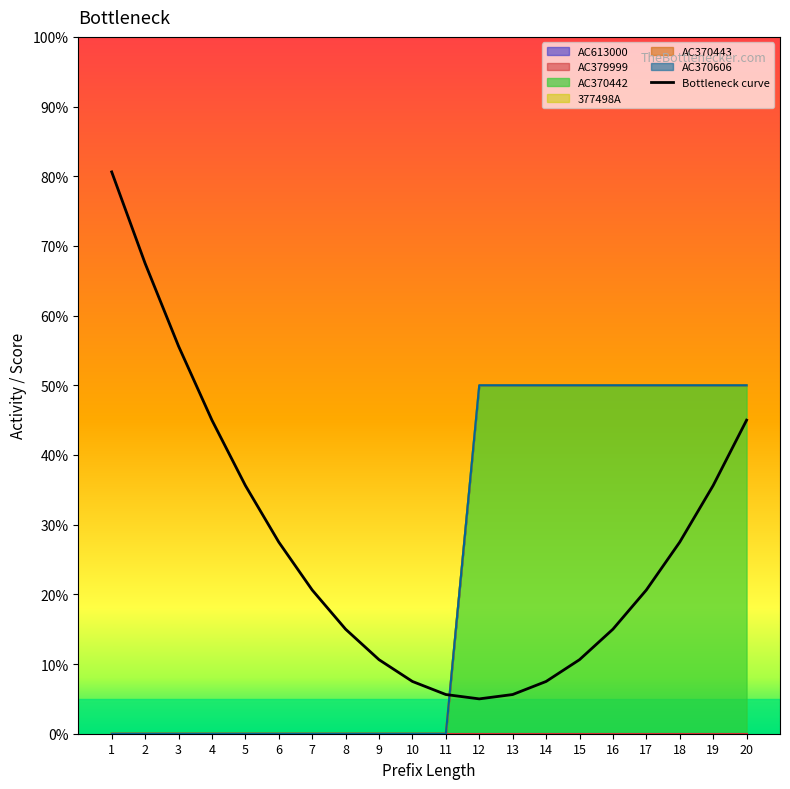

What is the difference between the maximum and second lowest values?

0.8